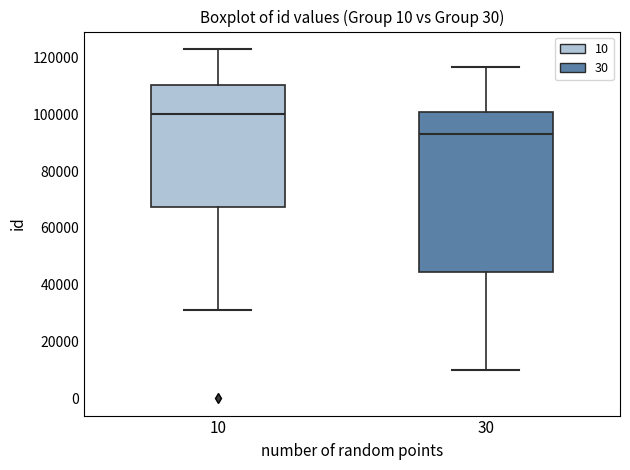

Reading left to right, transcribe this box plot: for each box, give where its median line is, the range the box spans, and where its two whiskers end, as read against the y-axis. The values are not printed on the chart, so give them approximately, as read against the axis.

10: median 100000, box 68000 to 110000, whiskers 32000 to 122000
30: median 94000, box 44000 to 100000, whiskers 10000 to 116000